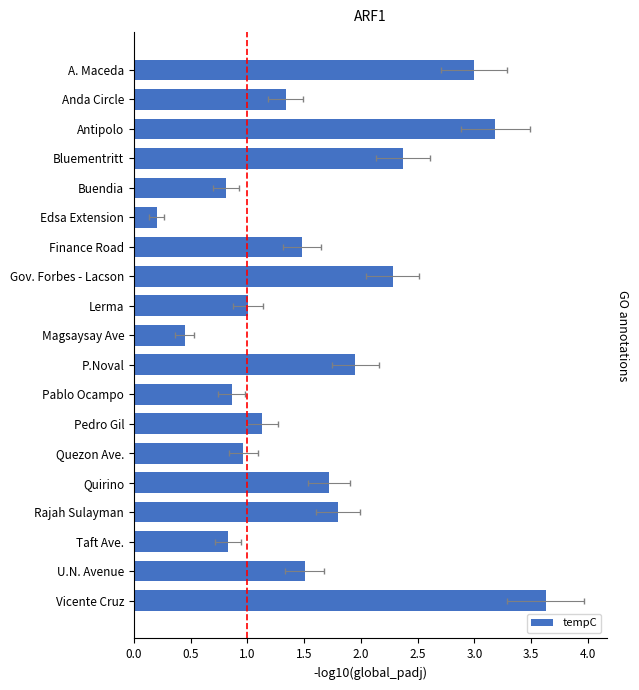

Is it true that the value at Finance Road is 2.3?

False